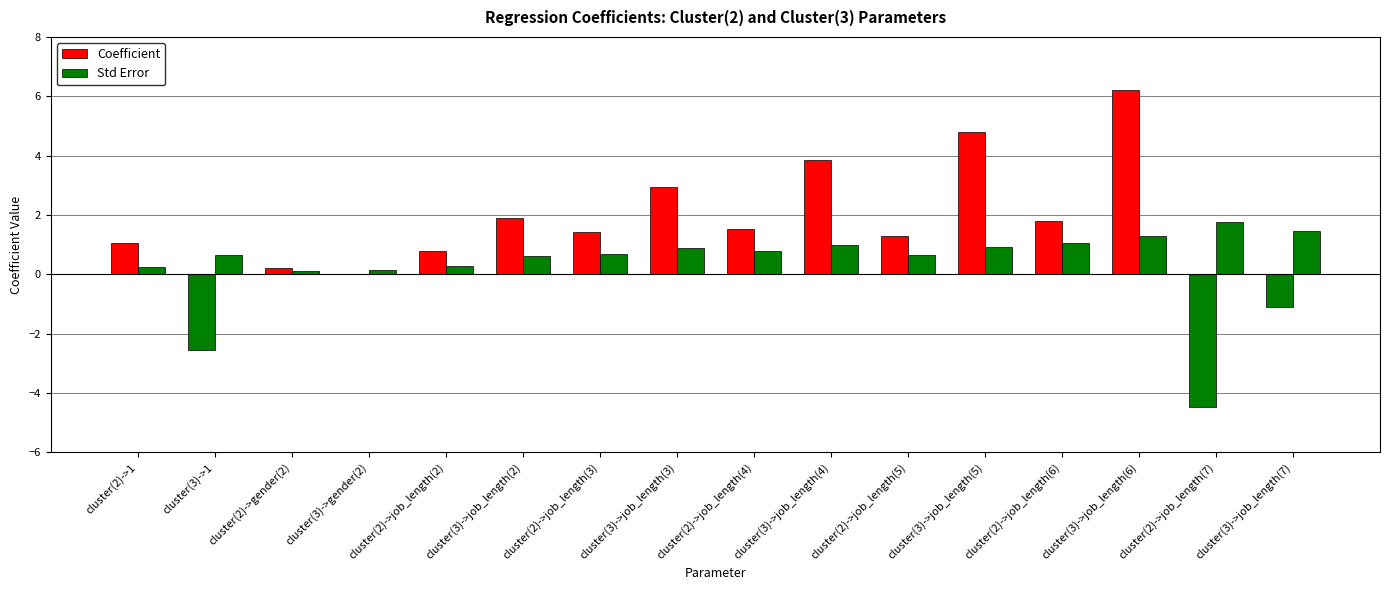

Which series has the largest total across all categories?

Coefficient